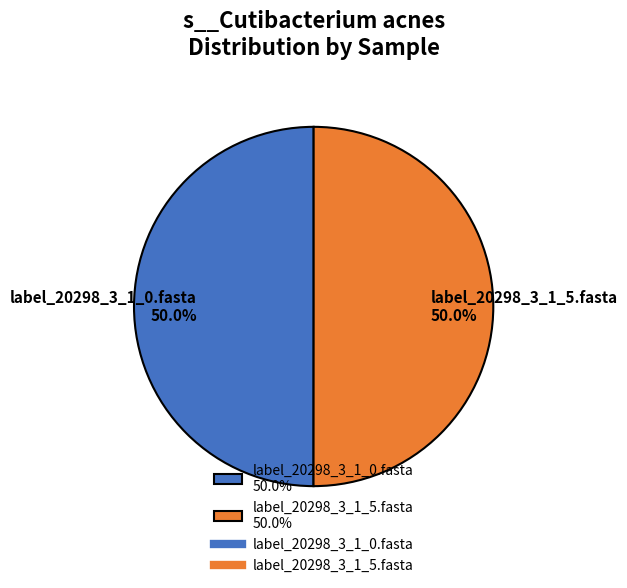

The label_20298_3_1_0.fasta slice represents 35% of the pie. True or false?

False